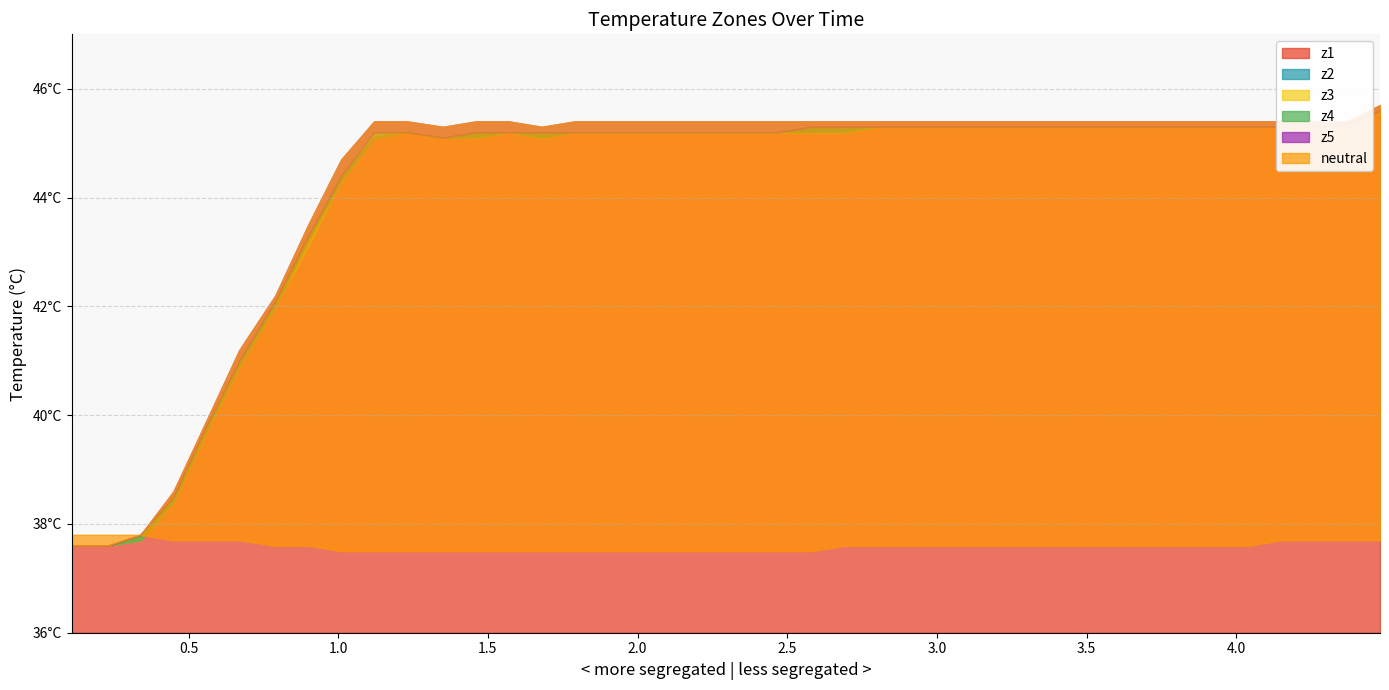

In z4, how many points are lower than both neighbors (excluding endpoints)?

1